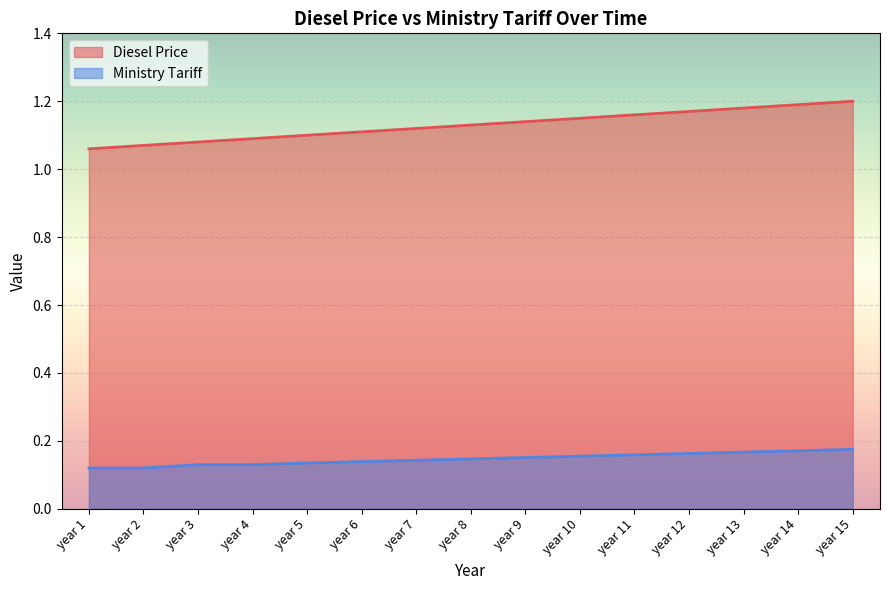

At which category is the sum across all series the highest?

year 15